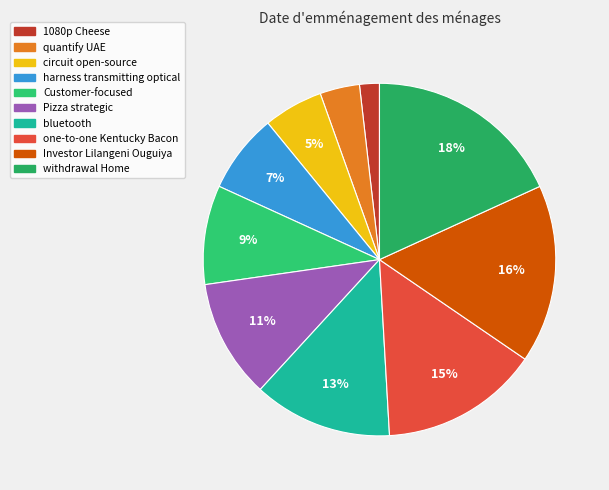

Is Pizza strategic the majority of the pie?

No